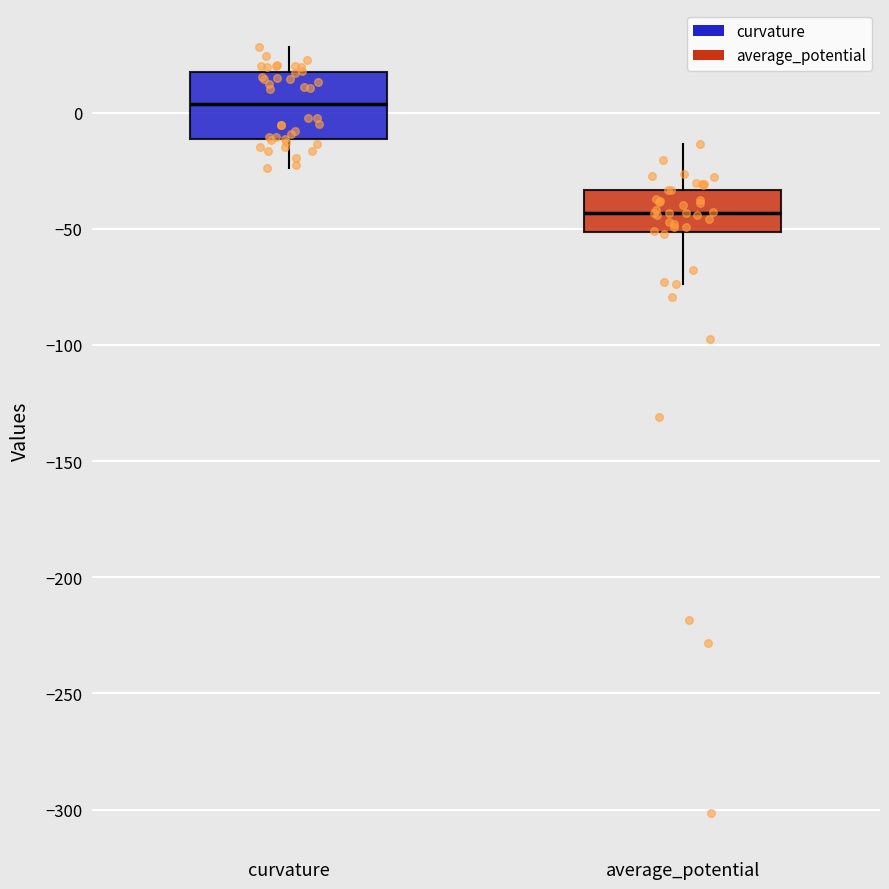

Reading left to right, read every box against the y-axis: the position of its median line, the range the box covers, and the ends of its whiskers. The values are not printed on the chart, so give them approximately, as read against the axis.

curvature: median 5, box -10 to 15, whiskers -25 to 30
average_potential: median -45, box -50 to -35, whiskers -75 to -15